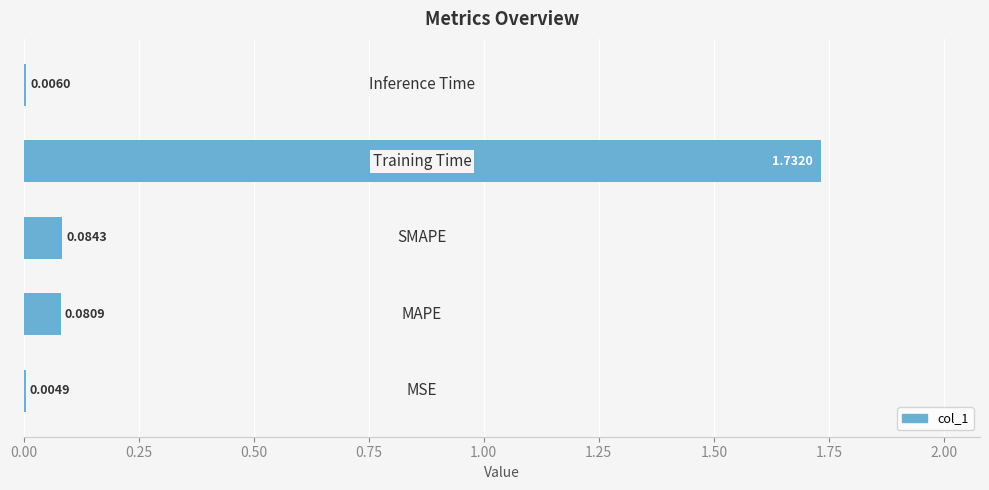

What is the average value?

0.4